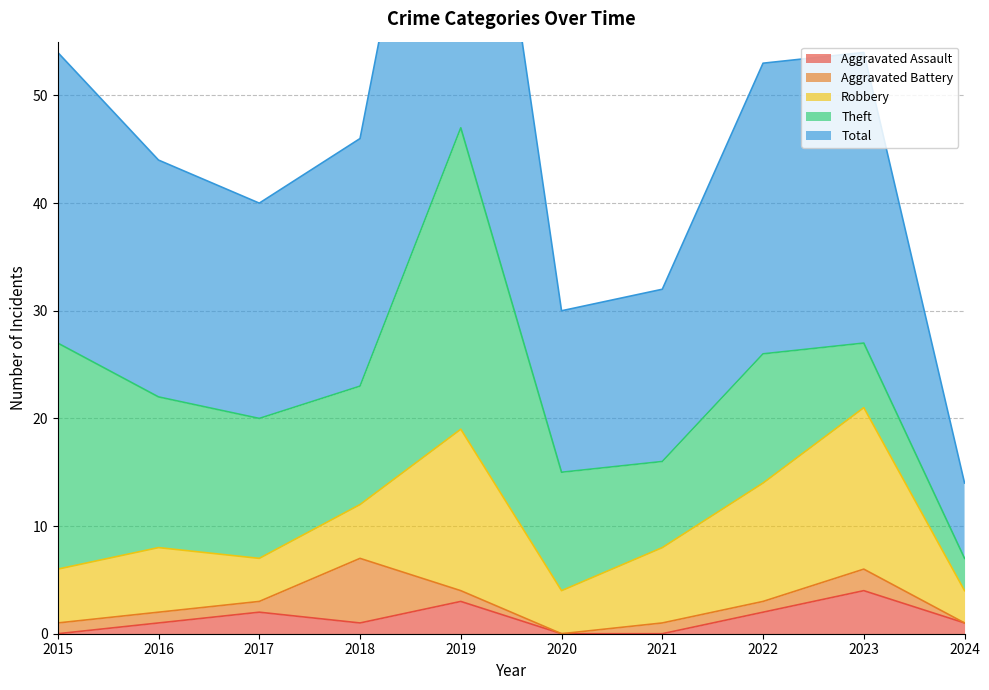

How many data points does each series have?

10